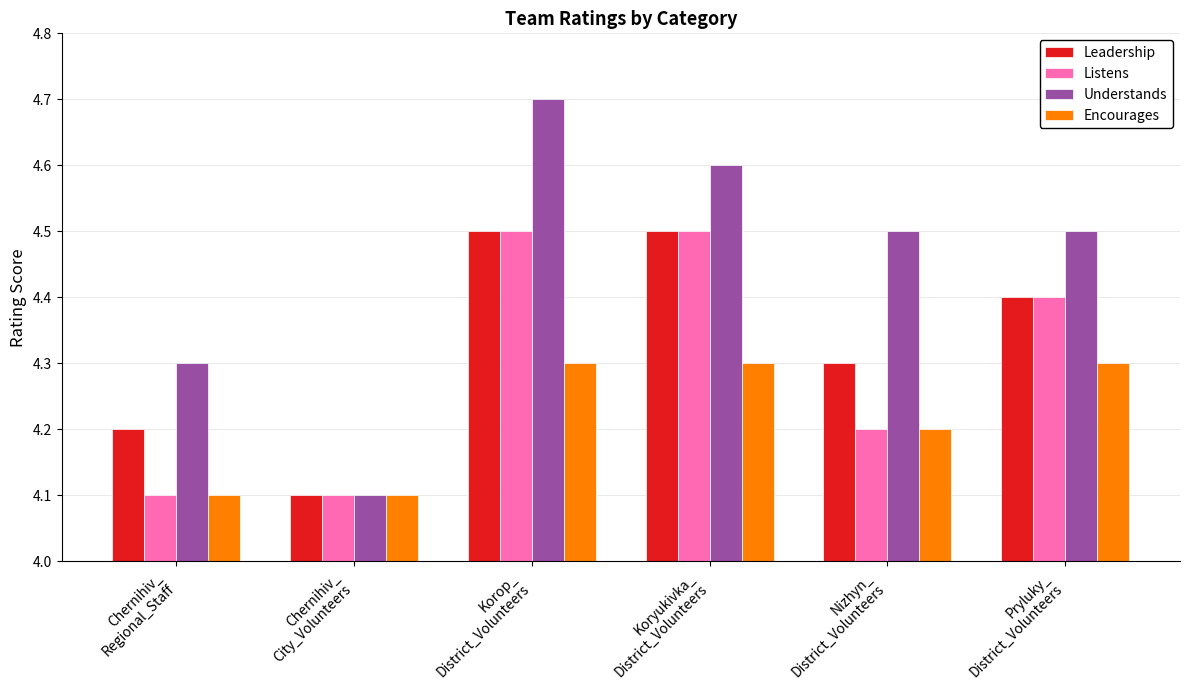

What is the value of the Understands bar at the 1st from the left?

4.3